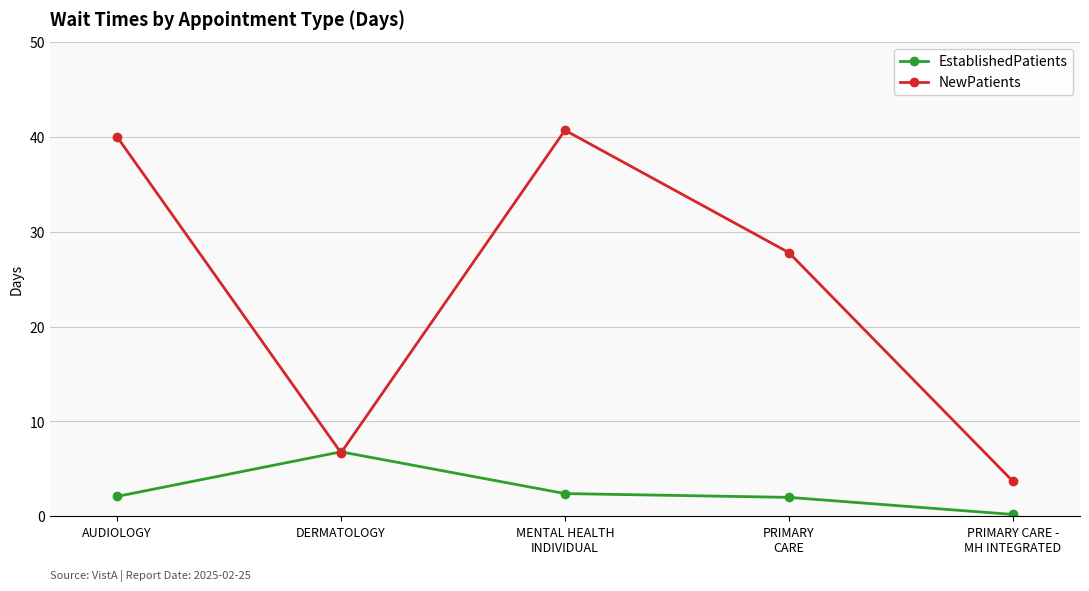

What is the sum of all NewPatients values?

118.9